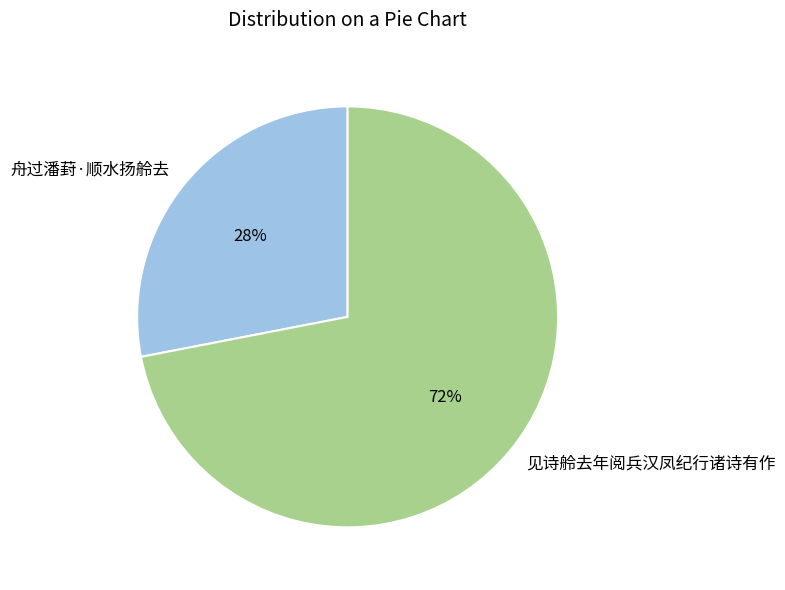

What is the ratio of the value at 见诗舲去年阅兵汉凤纪行诸诗有作 to the value at 舟过潘葑·顺水扬舲去?

2.6